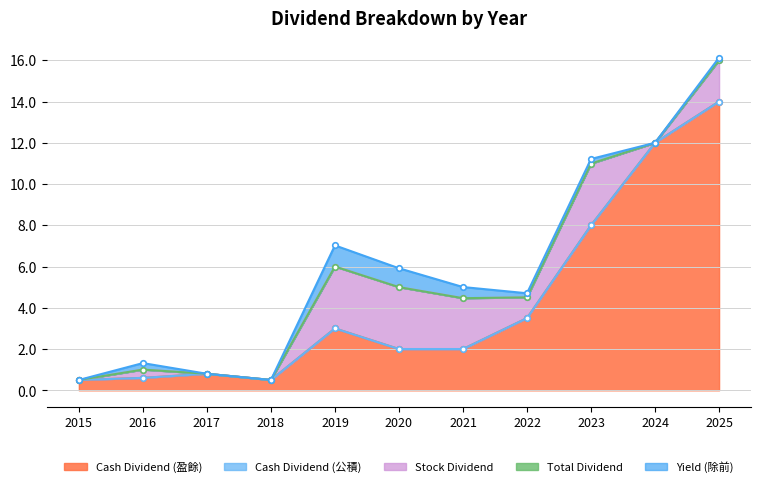

Which label corresponds to the largest value in the chart?

2025